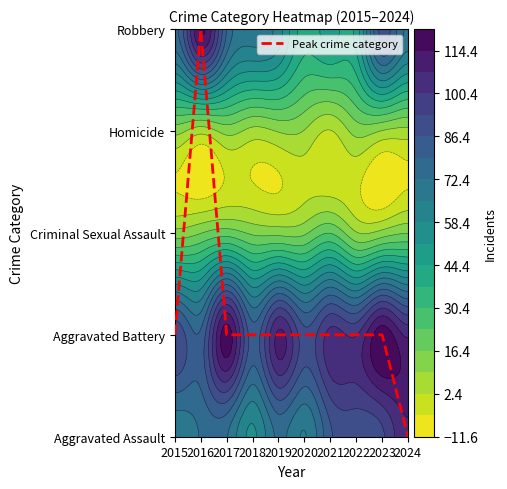

Count the values in the range 1 to 2.

8